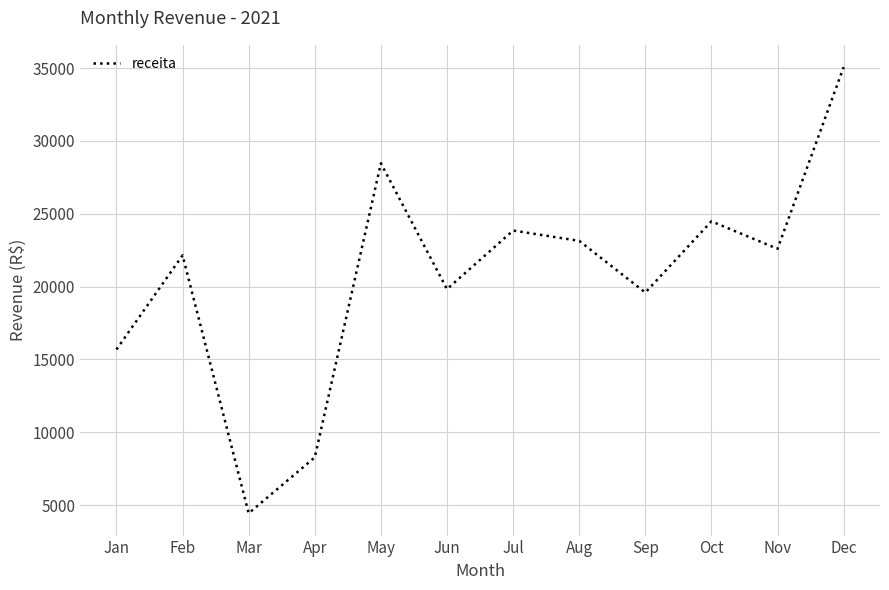

The chart shows a value of 4439.5 at Mar. True or false?

True